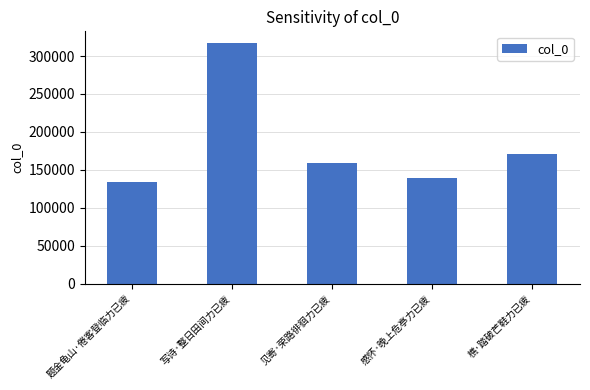

What position from the right is 题金龟山·倦客登临力已疲?

5